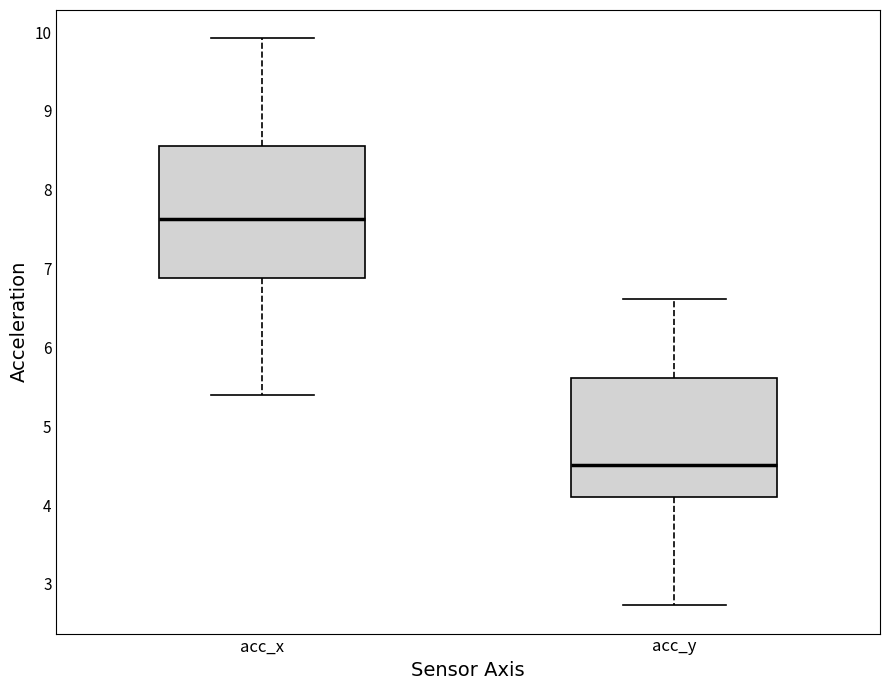

Which box's median line is the lowest?

acc_y